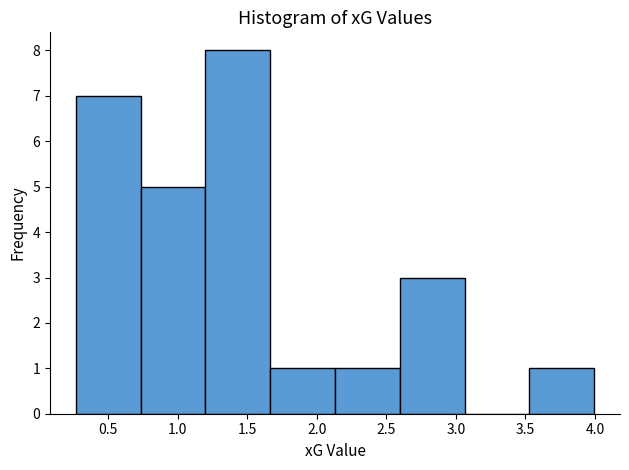

Over which range of the x-axis is the bar tallest?

1.20 to 1.65